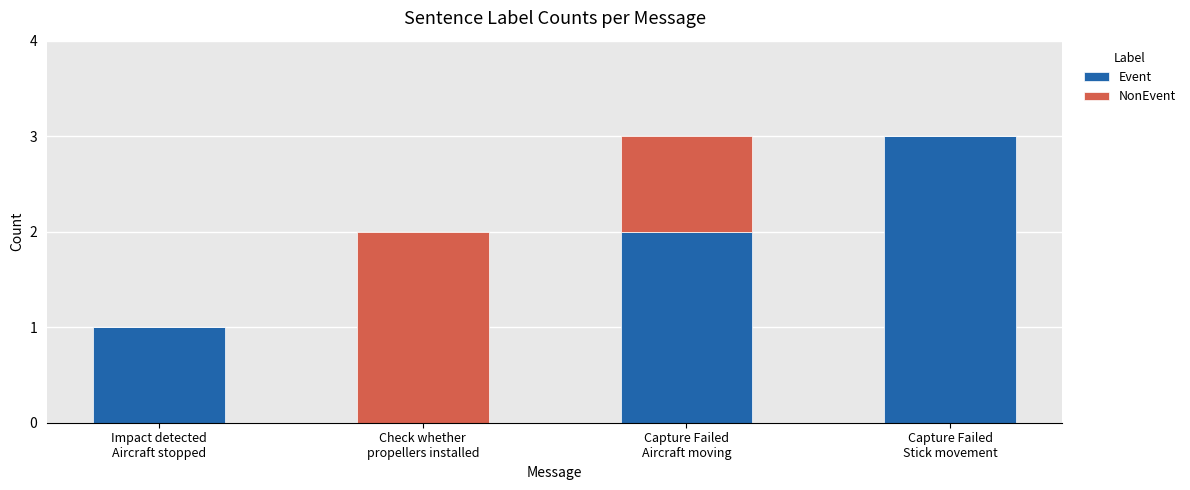

What is the maximum value for Event?

3